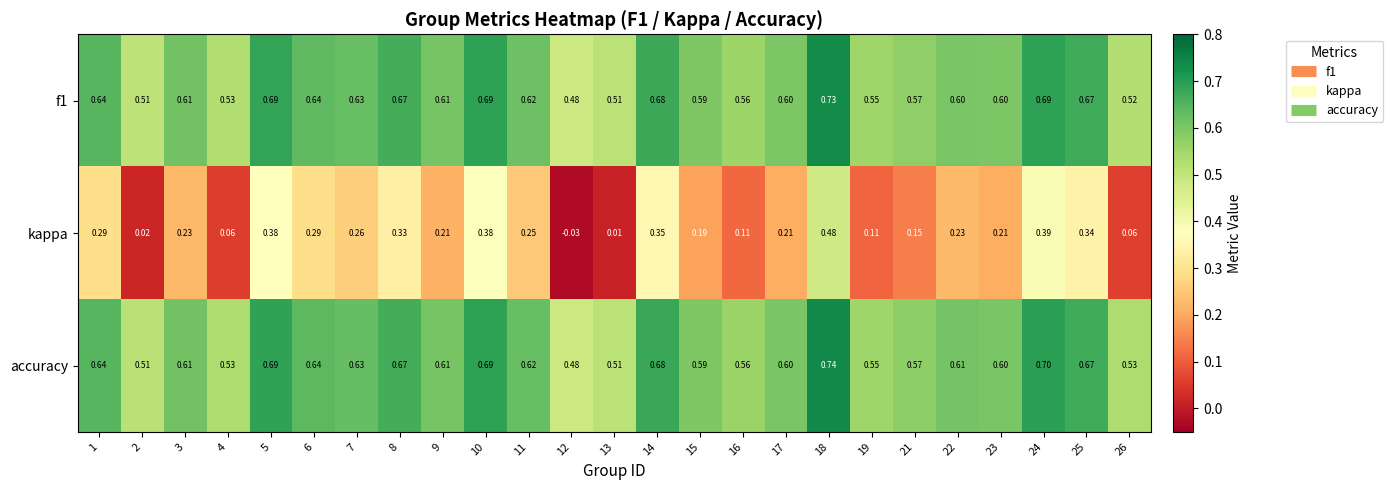

Between 13 and 14, which series saw the biggest shift?

kappa